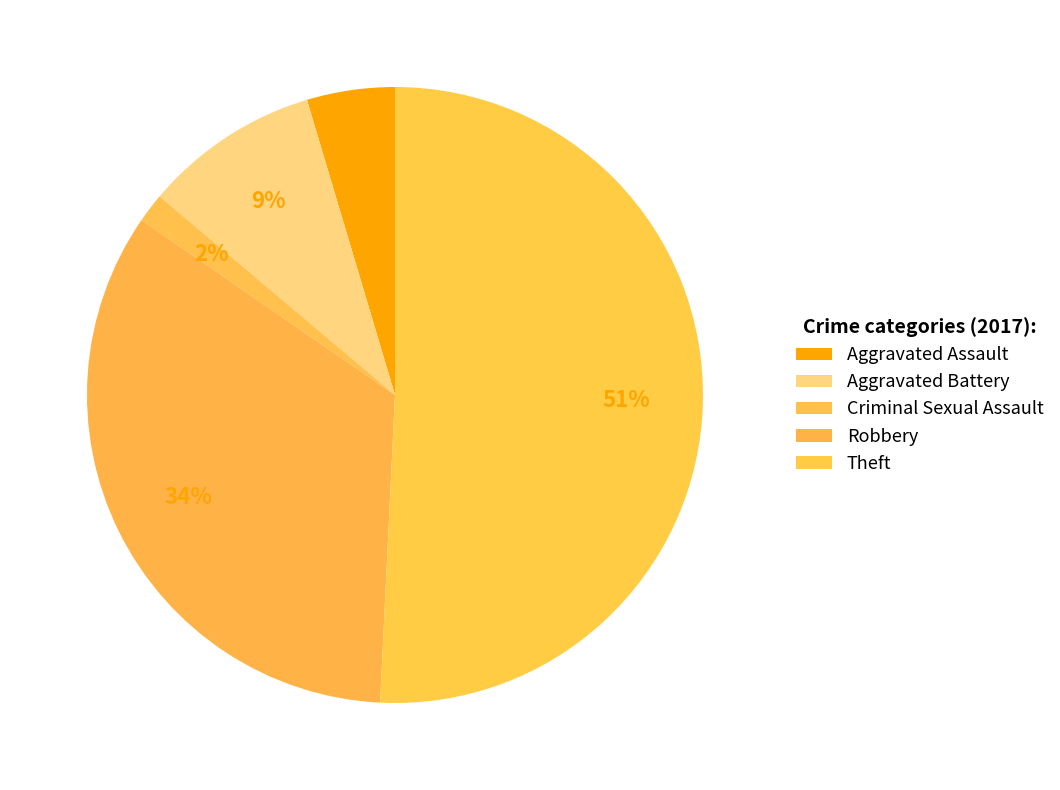

Is it true that Robbery is 39% of the pie?

False